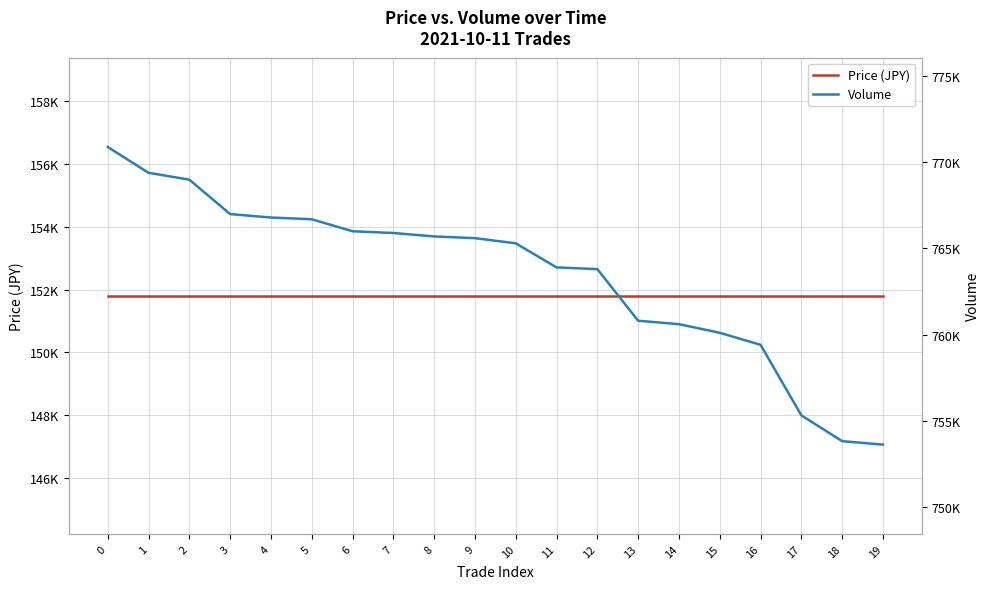

List the series in order of their peak value, lowest first.

Price (JPY), Volume